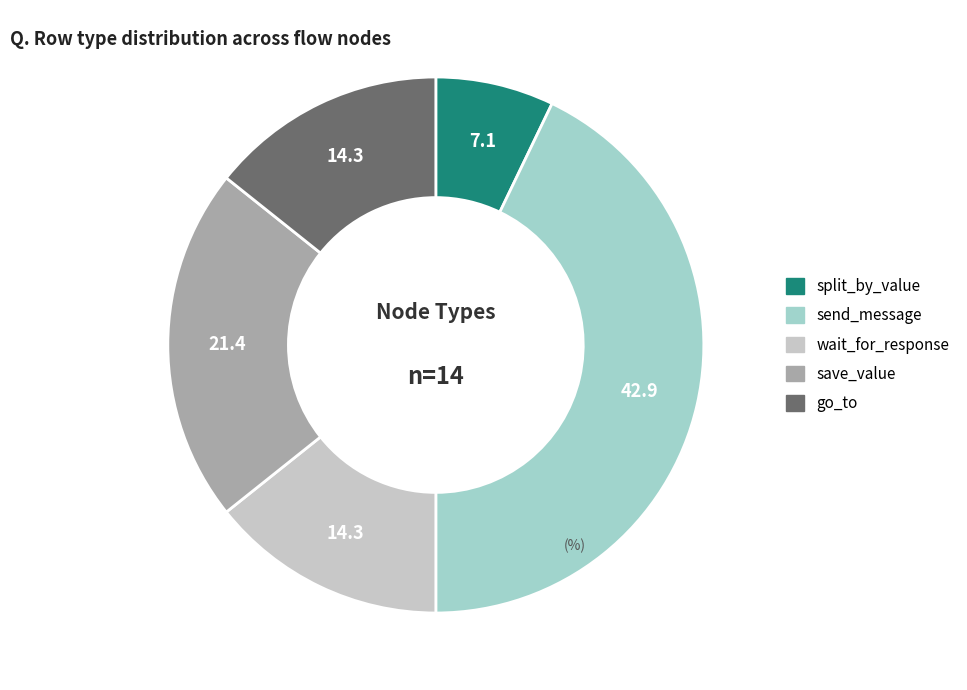

Which slice is the largest?

send_message